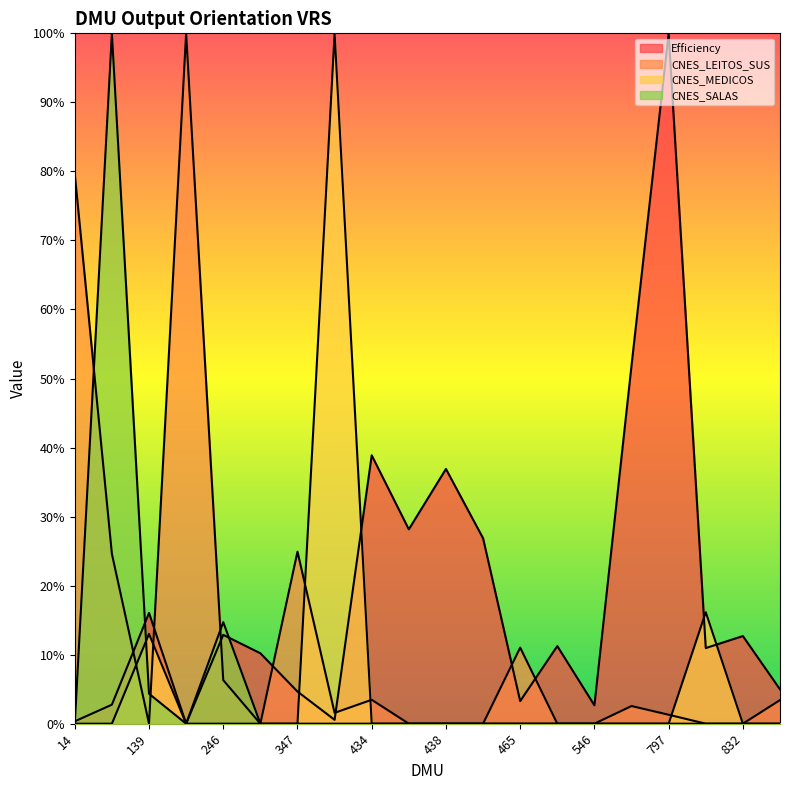

True or false: CNES_MEDICOS and CNES_LEITOS_SUS cross at least once.

True